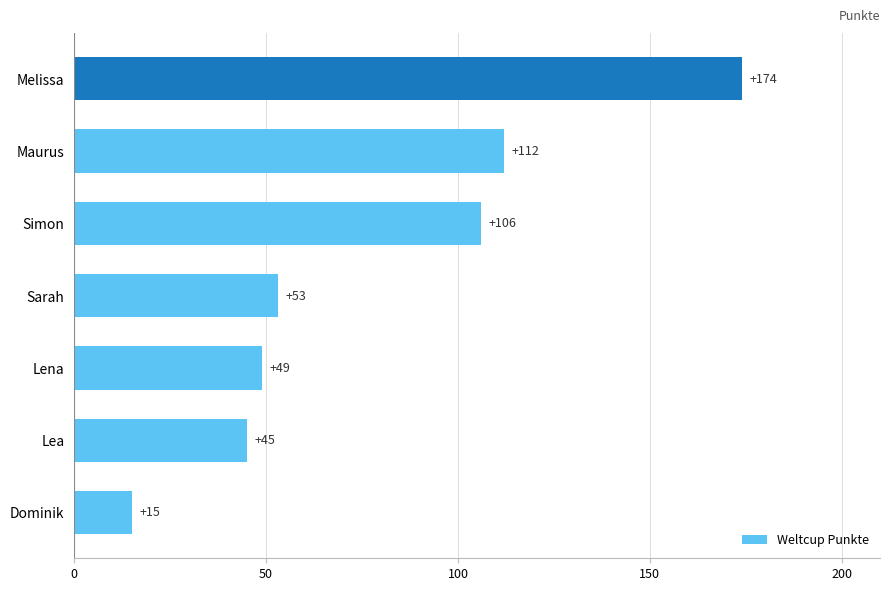

Reading bottom to top, what are all the values shown in this chart?

15	45	49	53	106	112	174